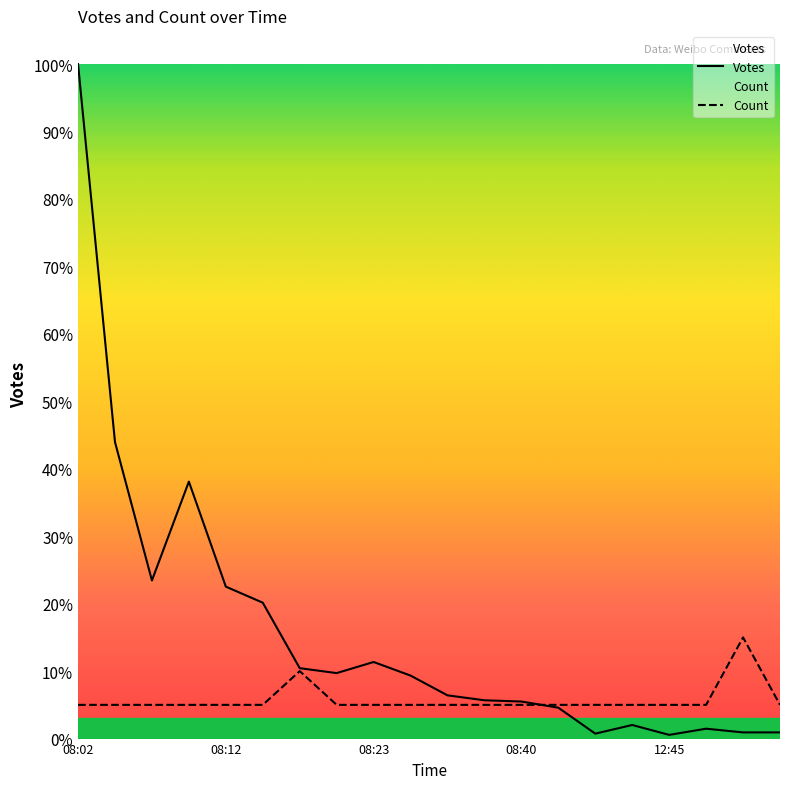

What is the label of the 2nd point from the left?

08:14